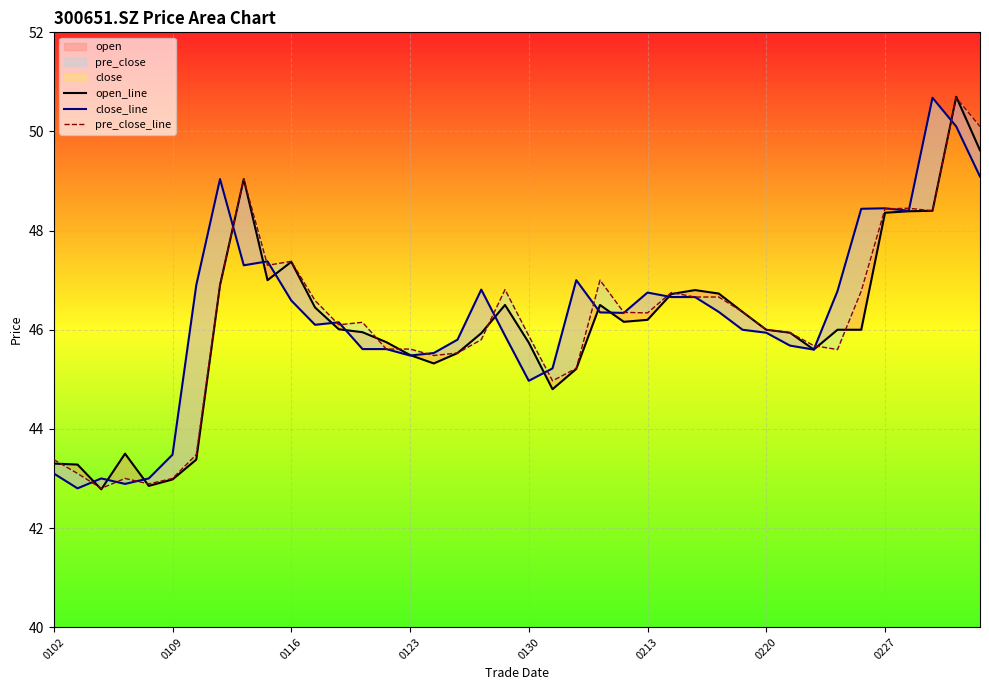

At which category is the sum across all series the highest?

38